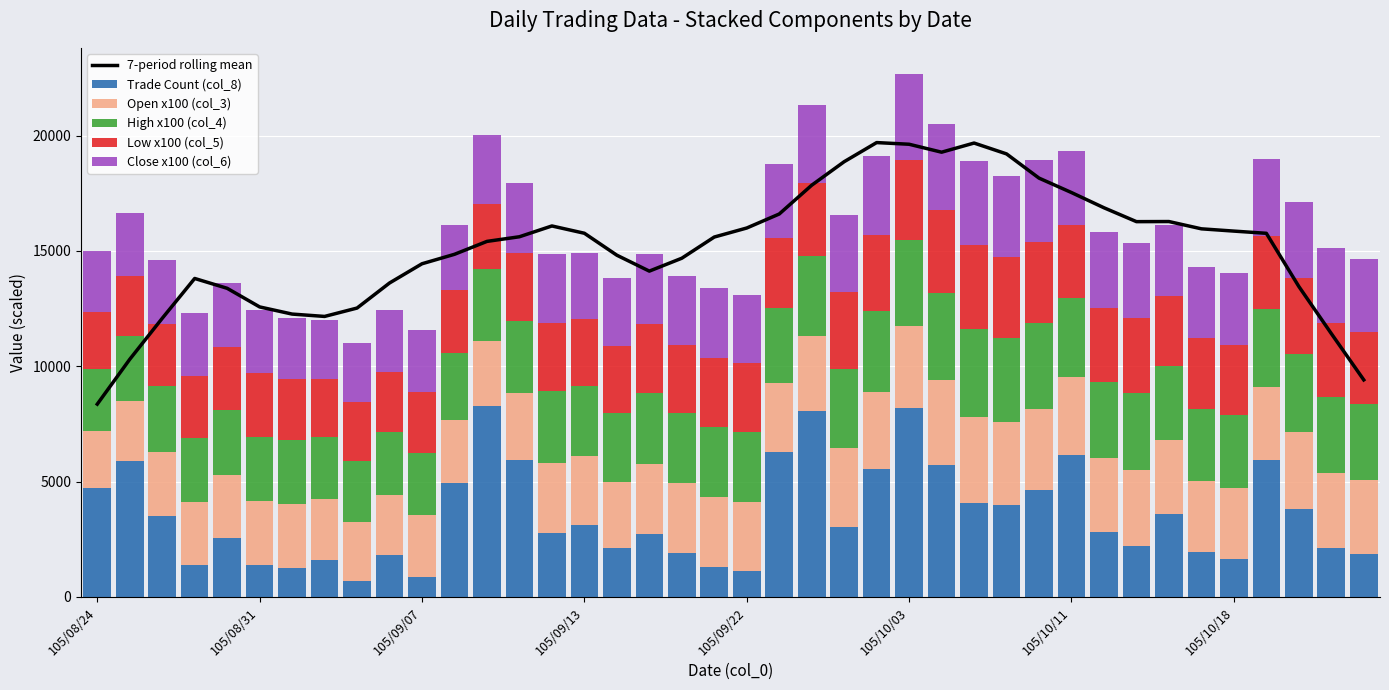

What is the lowest value of the Close x100 (col_6) series?

2540.0